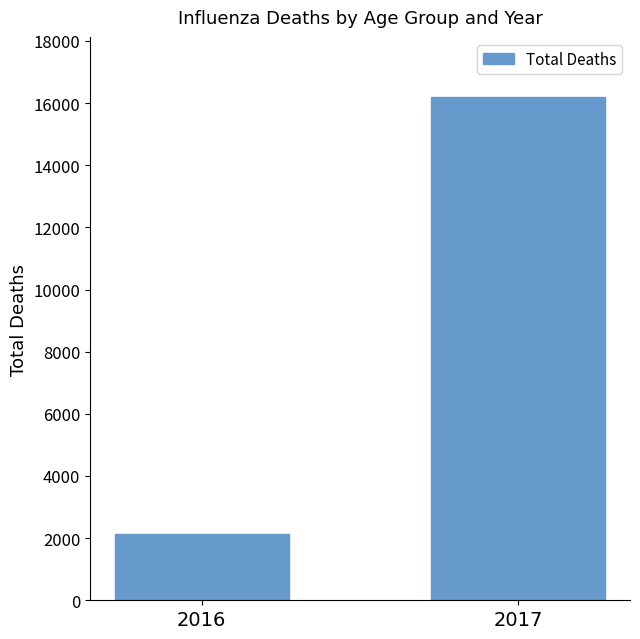

The chart shows a value of 8642 at 2017. True or false?

False